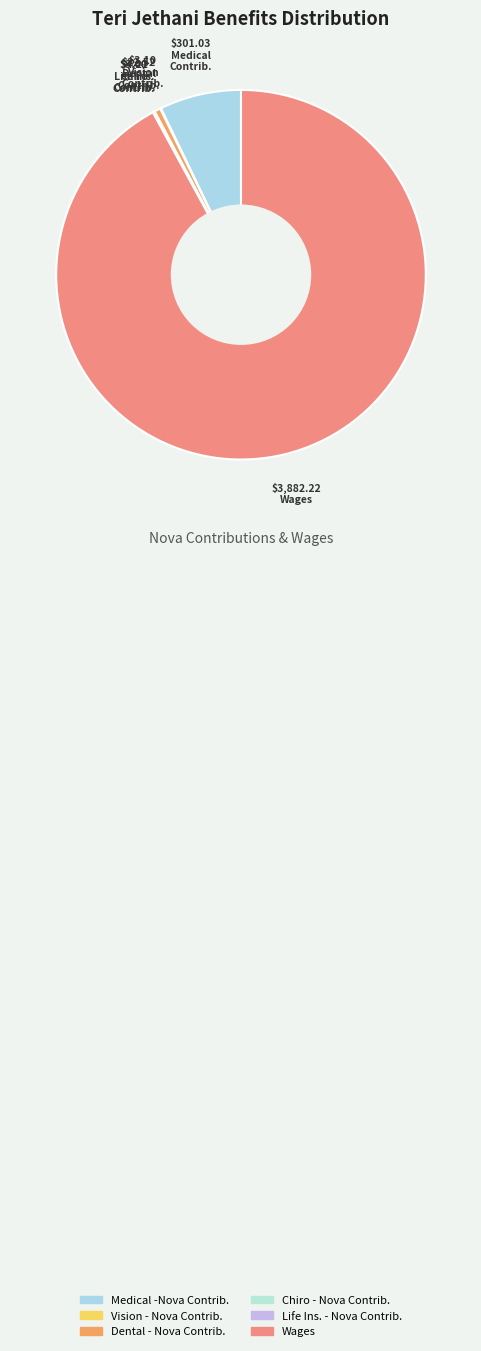

Which slice represents more than half of the pie?

Wages